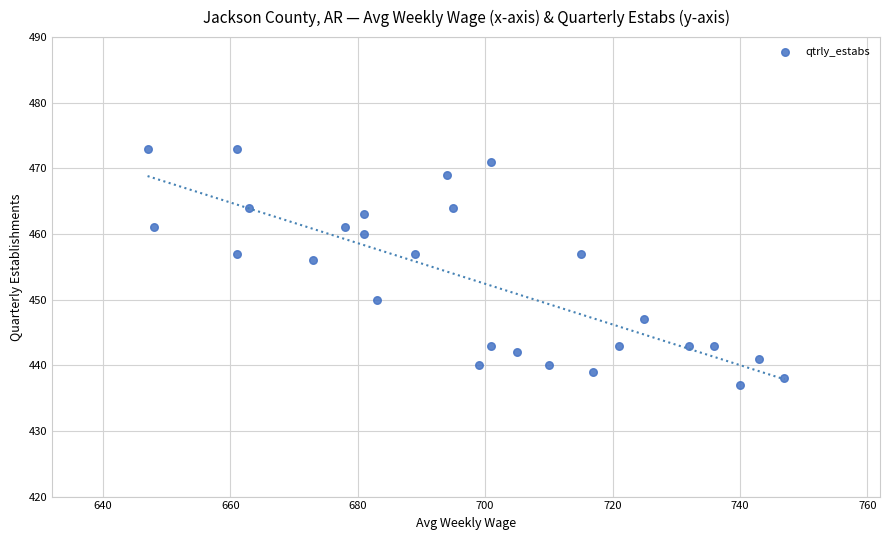

What is the range of X values (max minus min)?

100